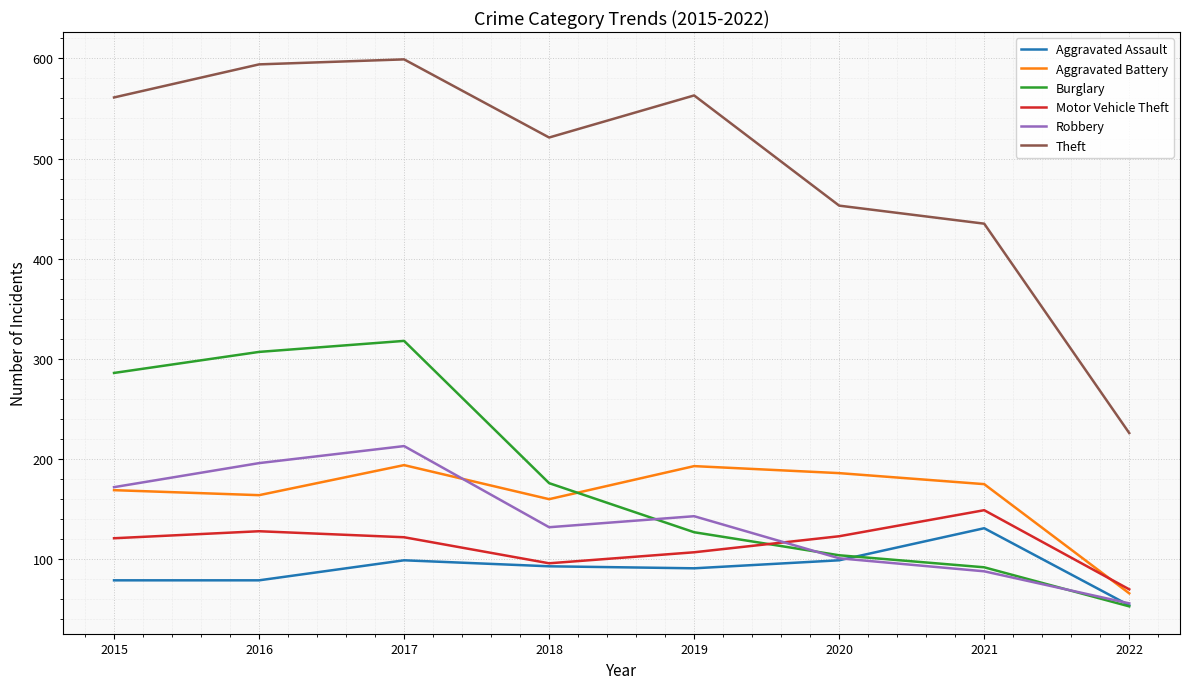

True or false: Theft has a value of 271 at 2020.

False